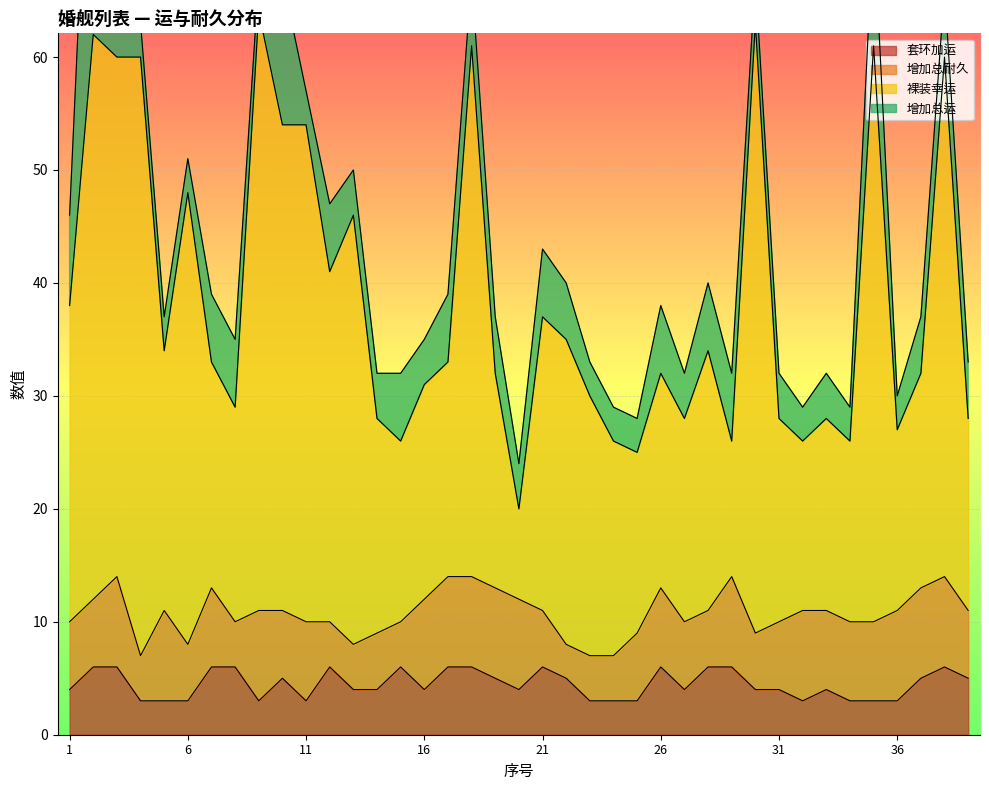

What is the smallest value displayed?

3